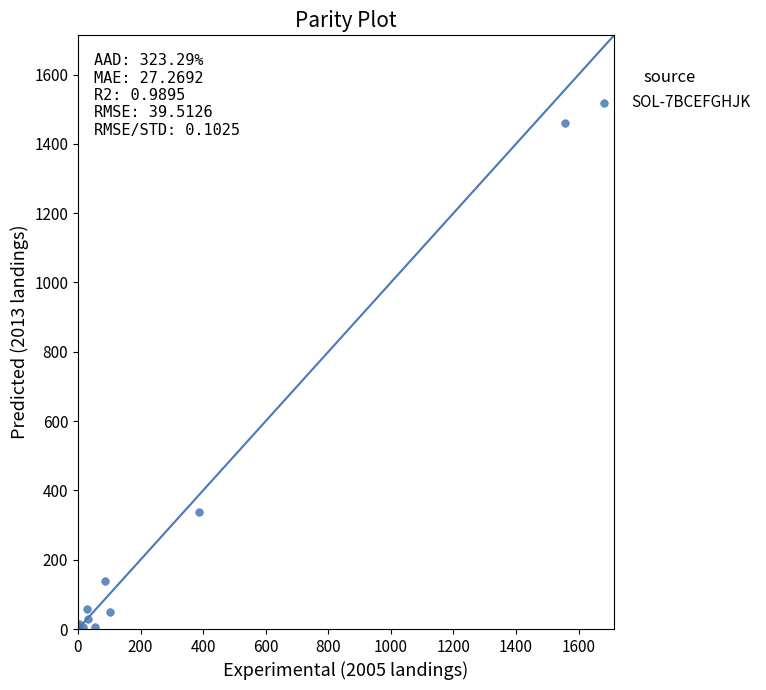

What Y value in the scatter plot is closest to 730?

338.6